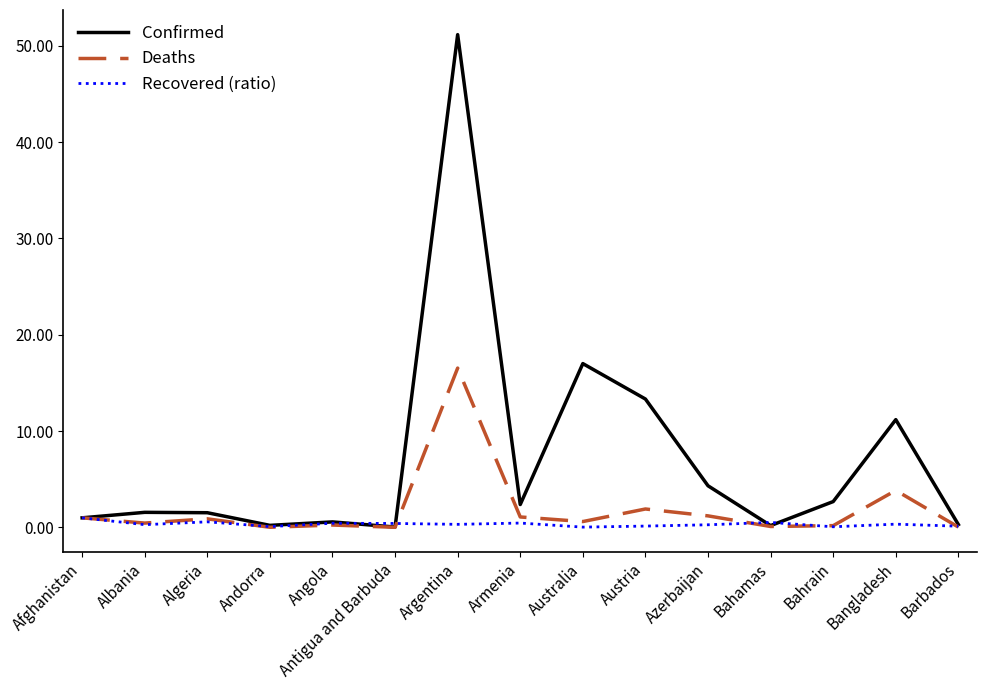

Count the number of categories in the chart.

15